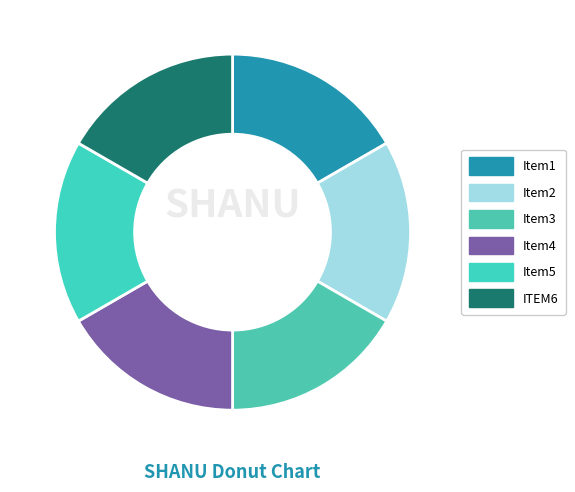

Count the number of slices in the pie.

6